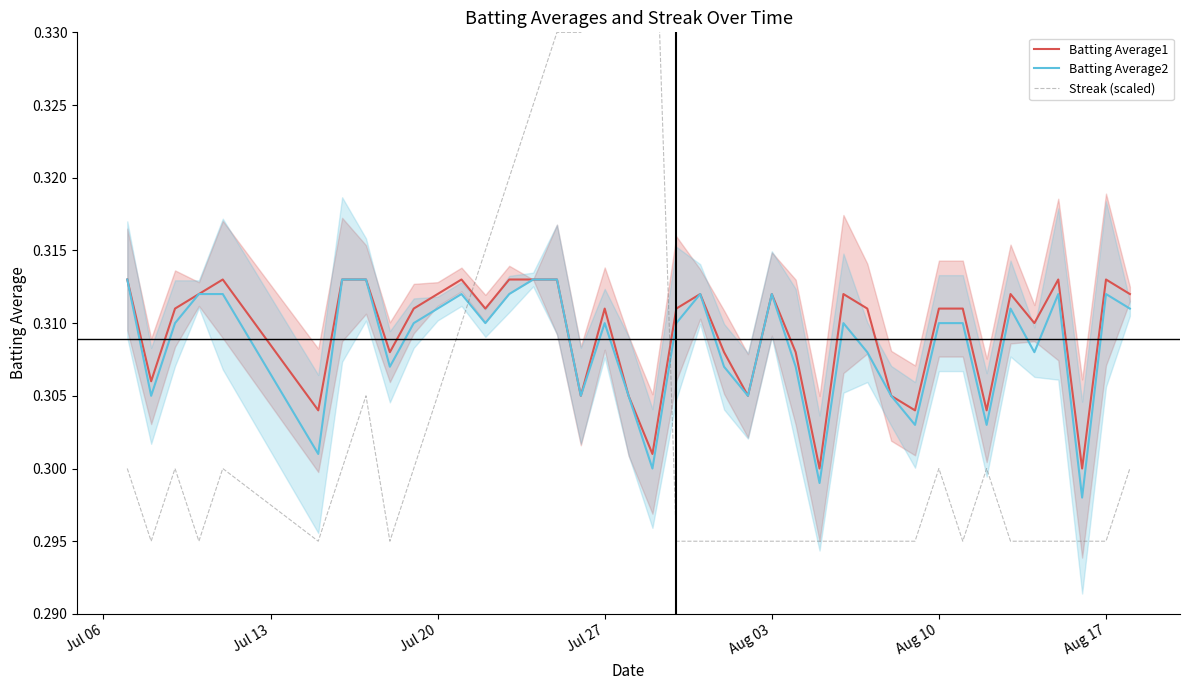

Which series has the widest spread of values?

Streak (scaled)